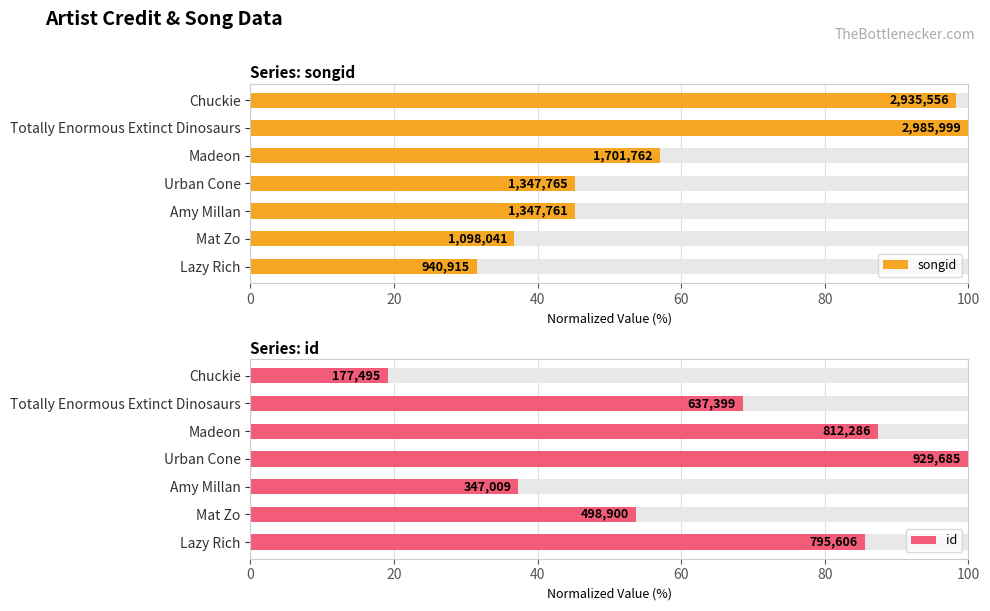

What is the average value of the id series?

64.5